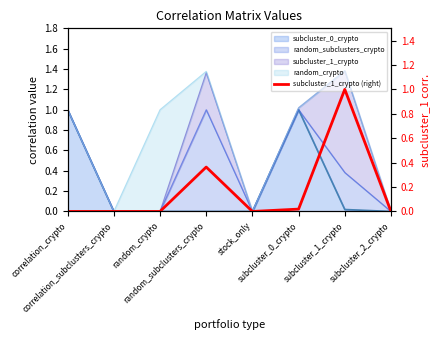

The value at subcluster_2_crypto is -0.6. True or false?

False